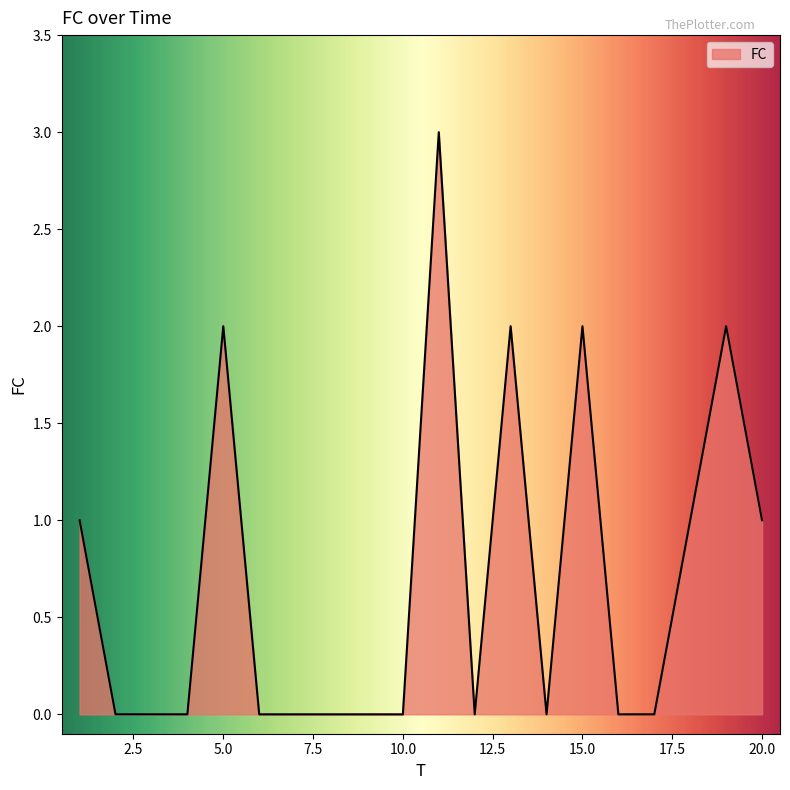

What is the difference between the maximum and second lowest values?

3